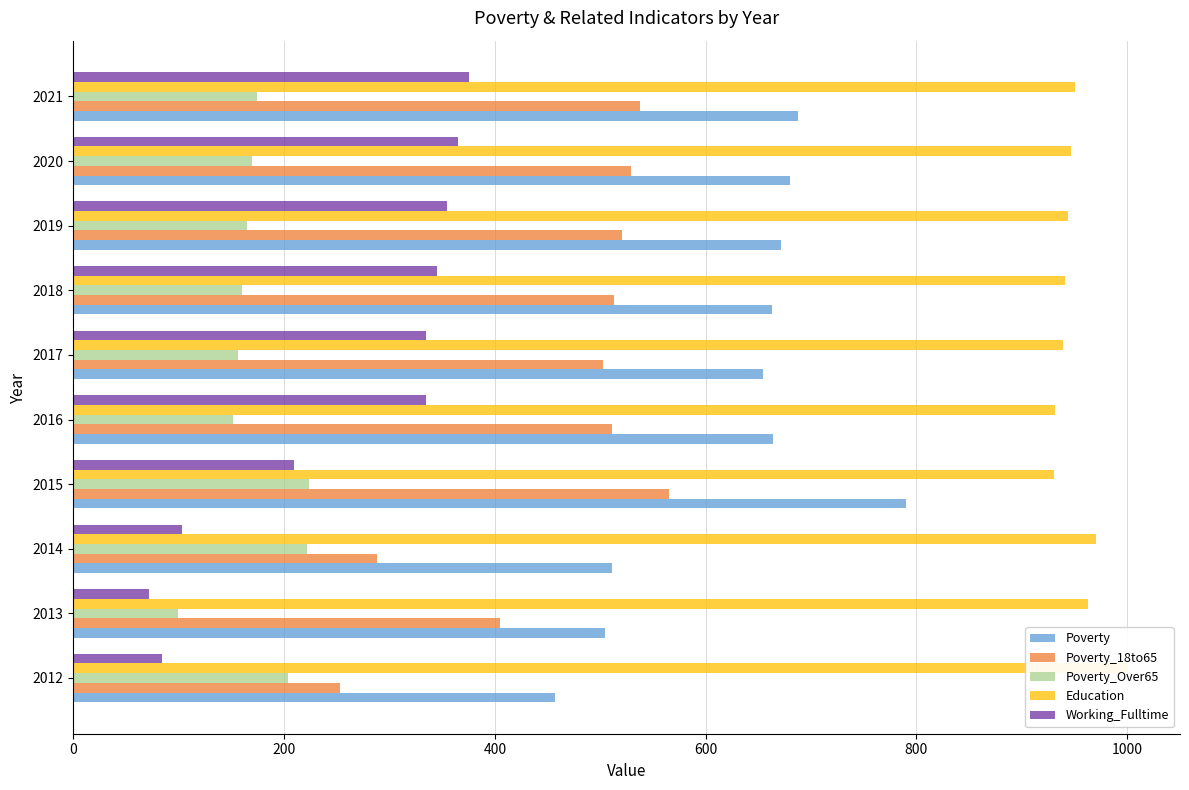

What is the sum of all Working_Fulltime values?

2578